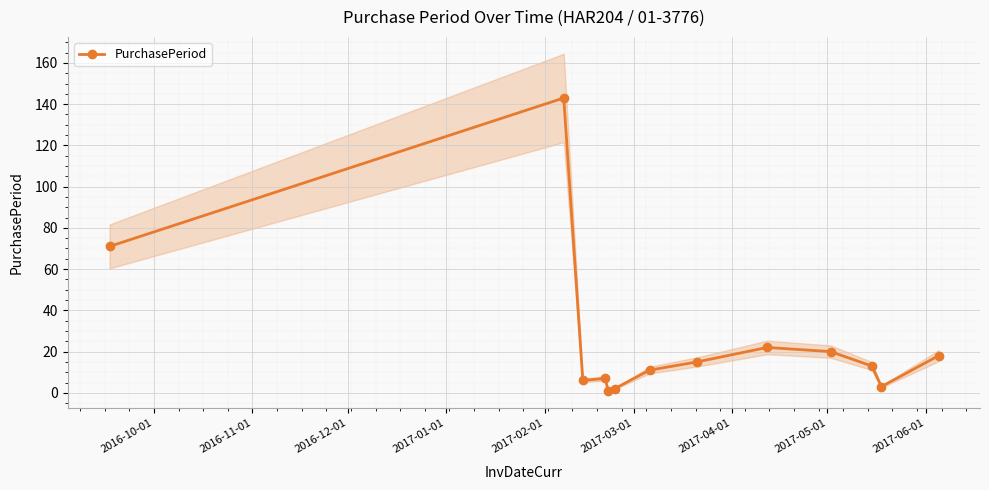

True or false: PurchasePeriod has more than 0 points higher than both neighbors.

True